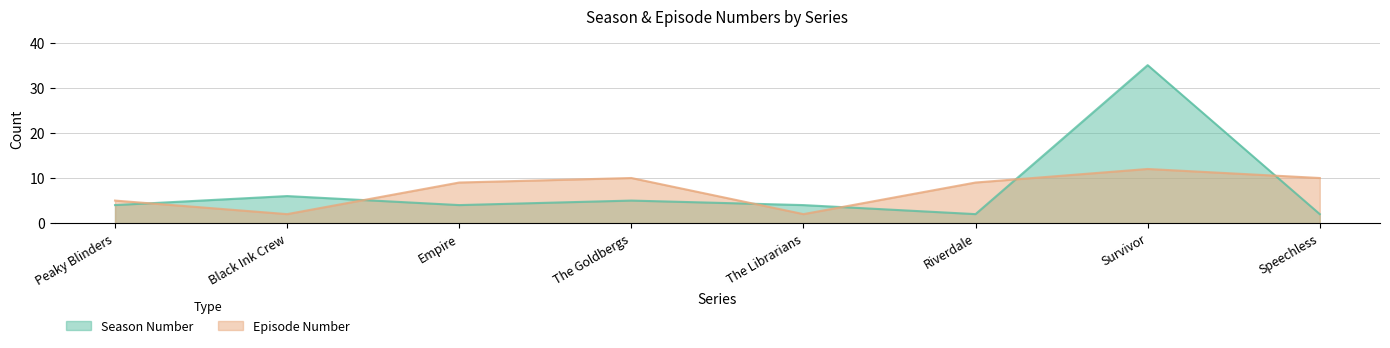

Between which two adjacent categories do Season Number and Episode Number first intersect?

Peaky Blinders and Black Ink Crew